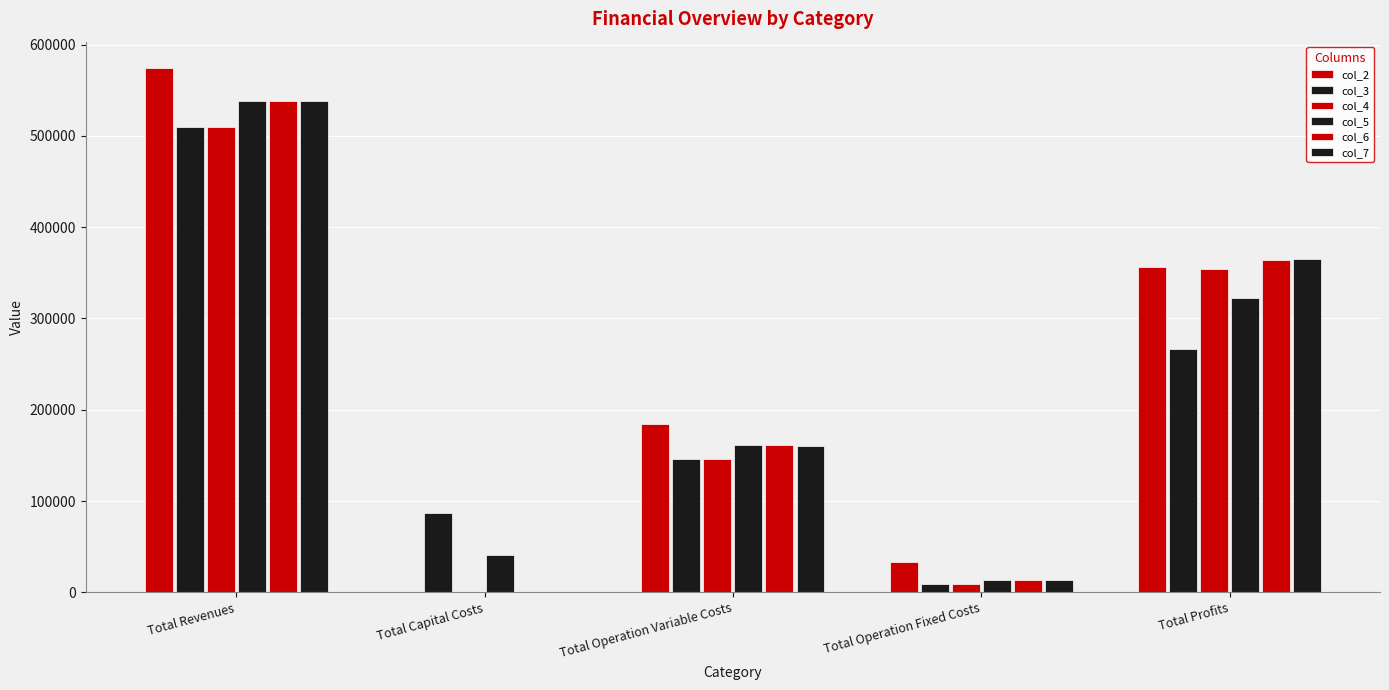

How many groups of bars are there?

5